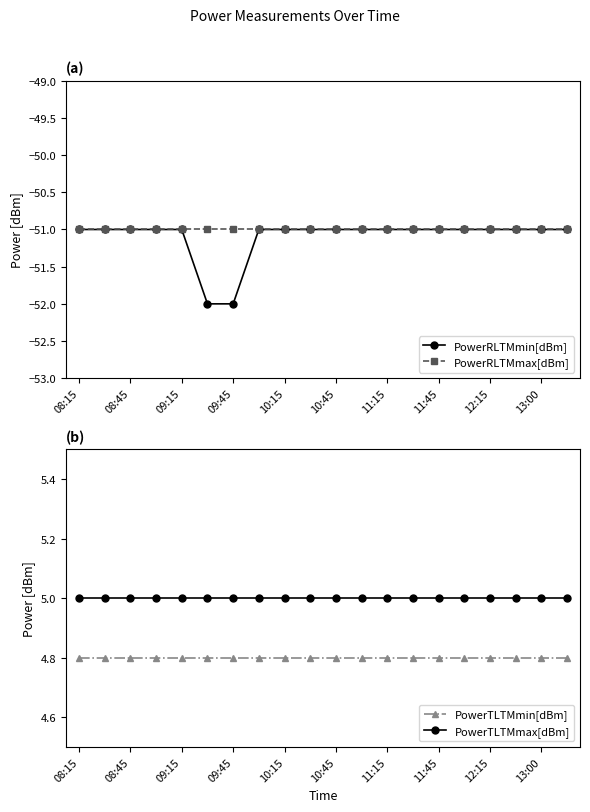

True or false: PowerRLTMmax[dBm] has a value of -51 at 09:45.

True